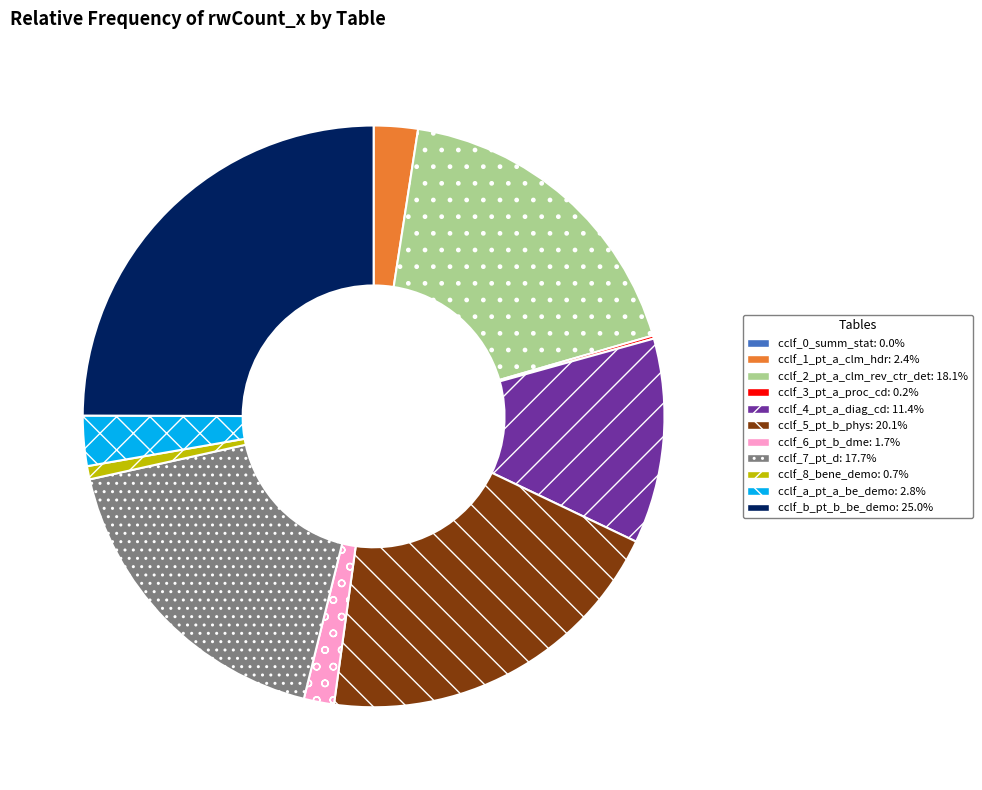

Is there any slice that represents more than half of the pie?

No